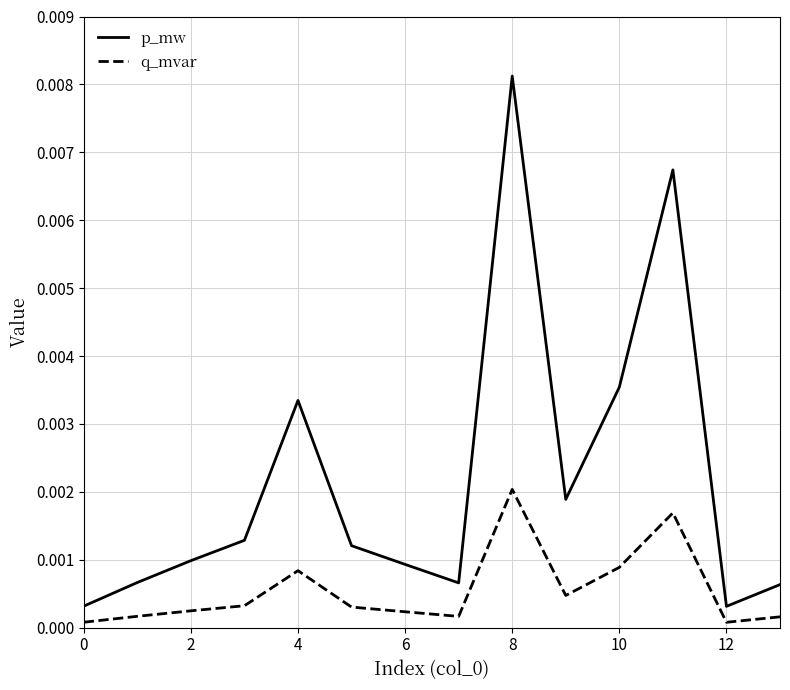

Which series has the largest total across all categories?

p_mw